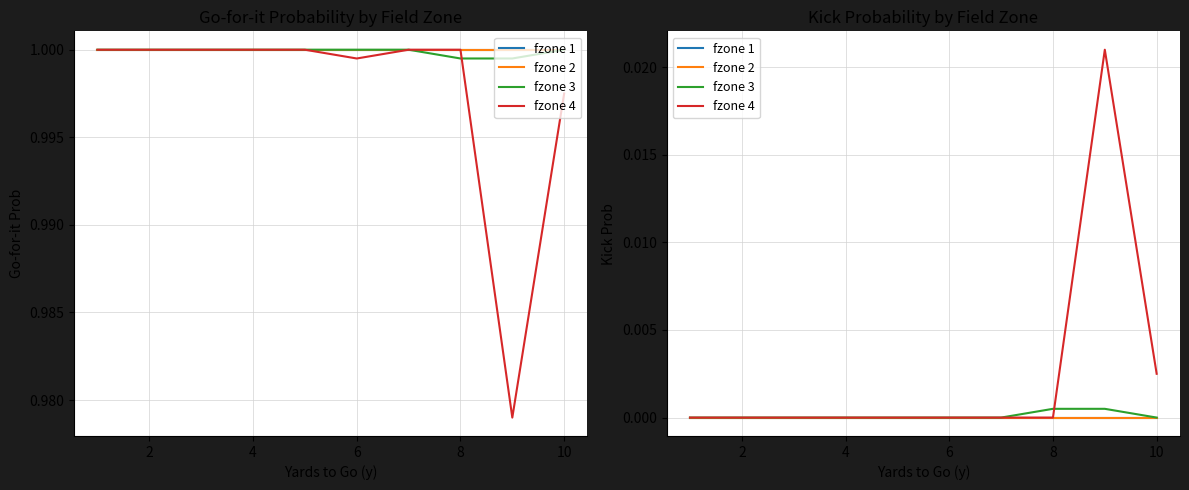

True or false: fzone 4 has more than 1 points higher than both neighbors.

False